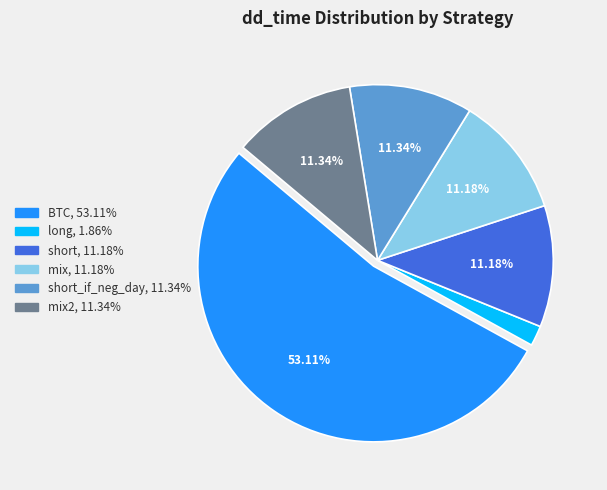

Is there any slice that represents more than half of the pie?

Yes